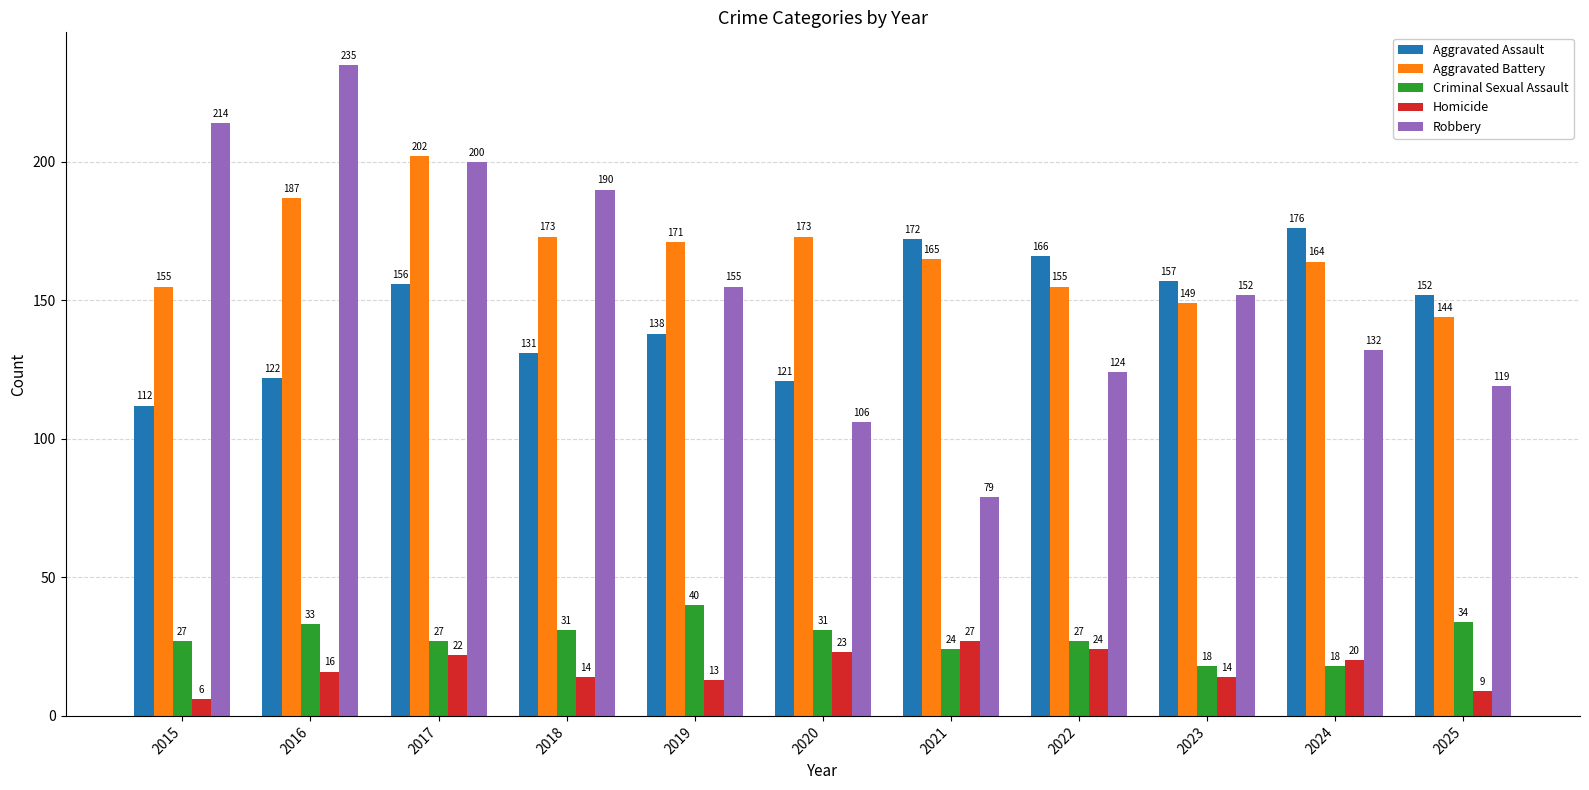

What is the difference between the Homicide values at 2015 and 2017?

16